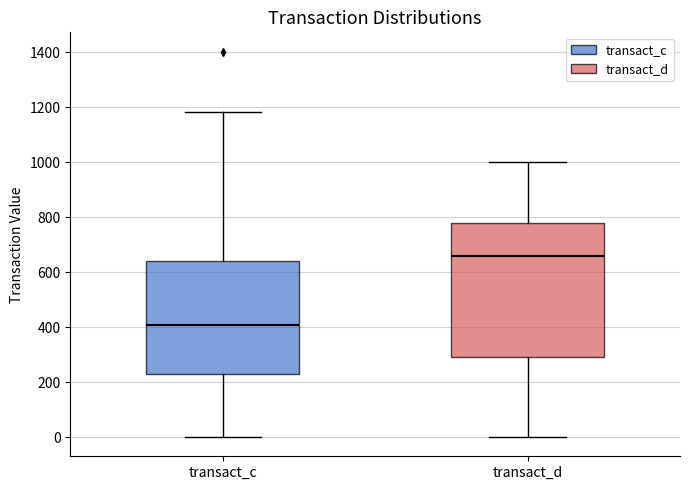

Which box's median line is the lowest?

transact_c